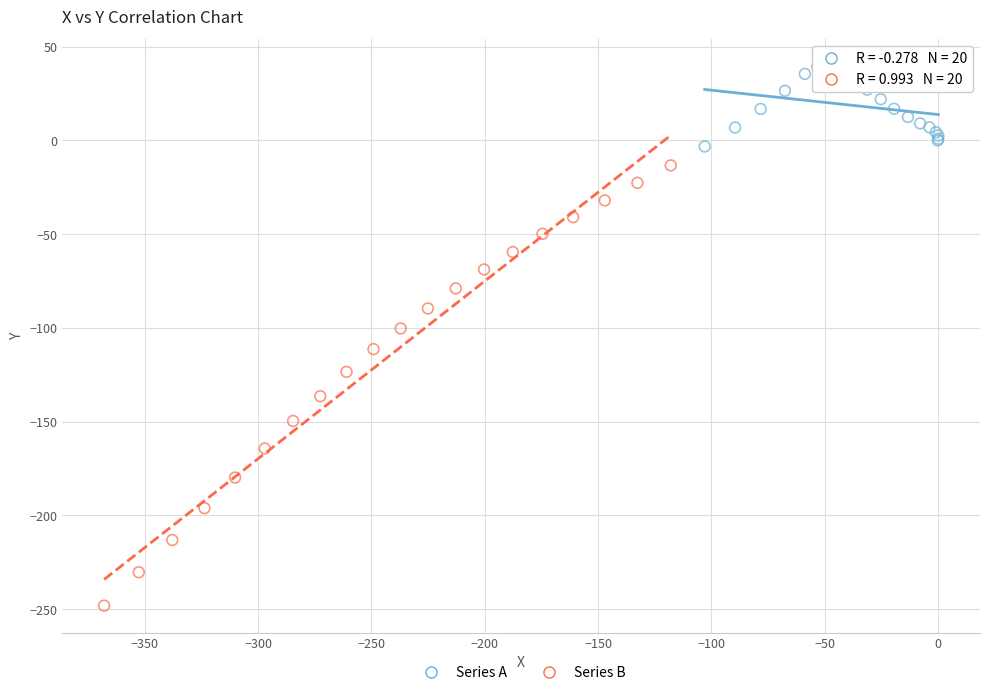

Which series reaches the minimum Y coordinate?

Series B